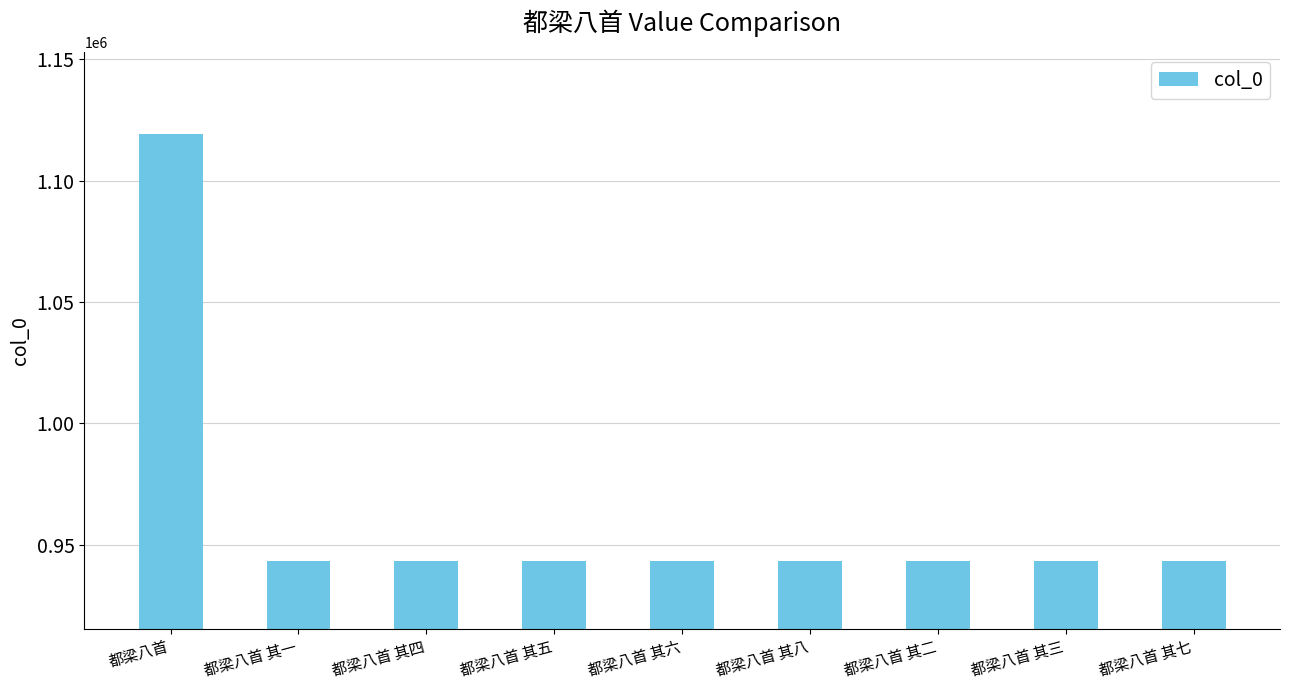

The chart shows a value of 284887 at 都梁八首. True or false?

False